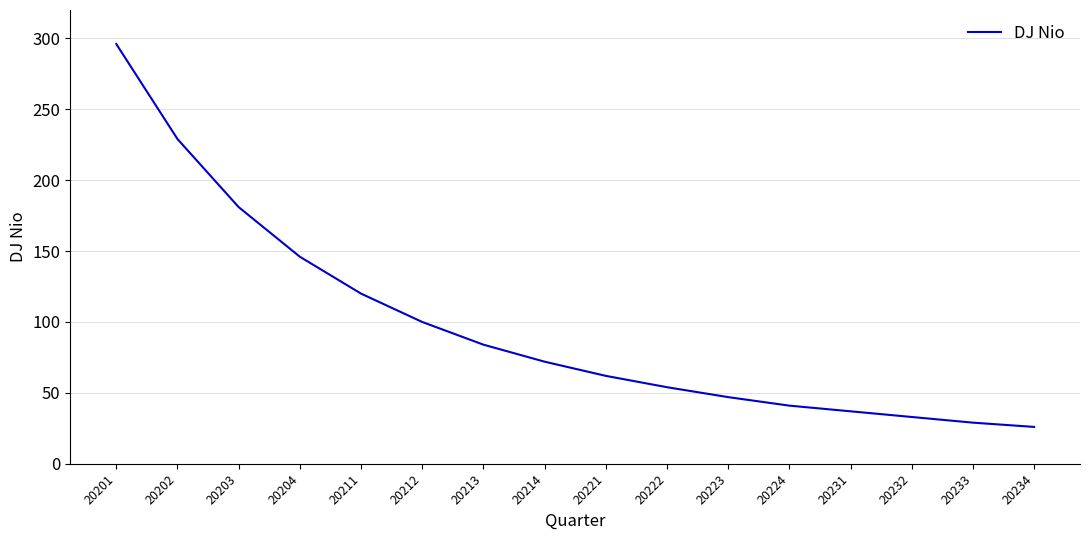

Is it true that the value at 20231 is 37?

True